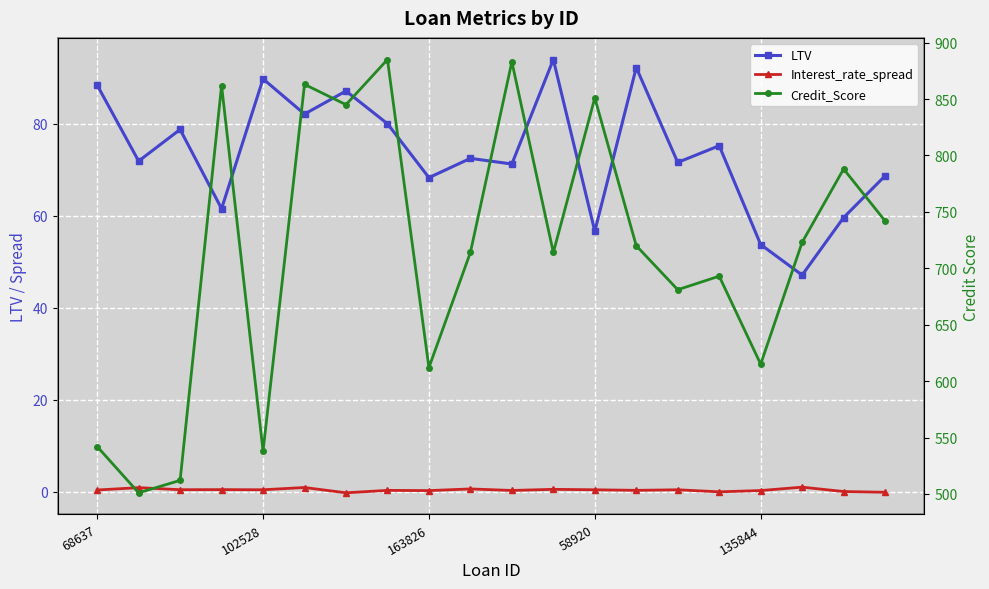

True or false: Credit_Score has more than 2 points higher than both neighbors.

True